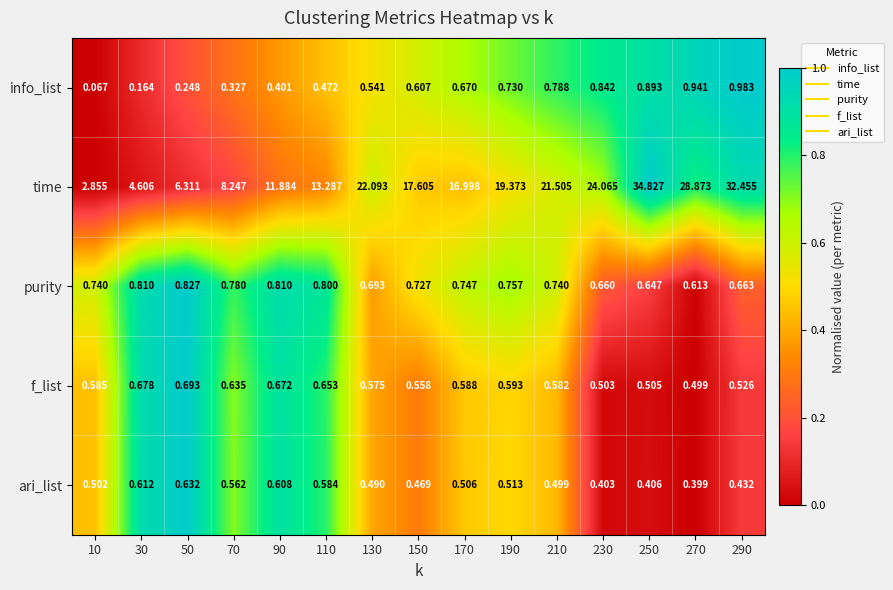

Rank the series at 110 from lowest to highest value.

info_list, ari_list, f_list, purity, time